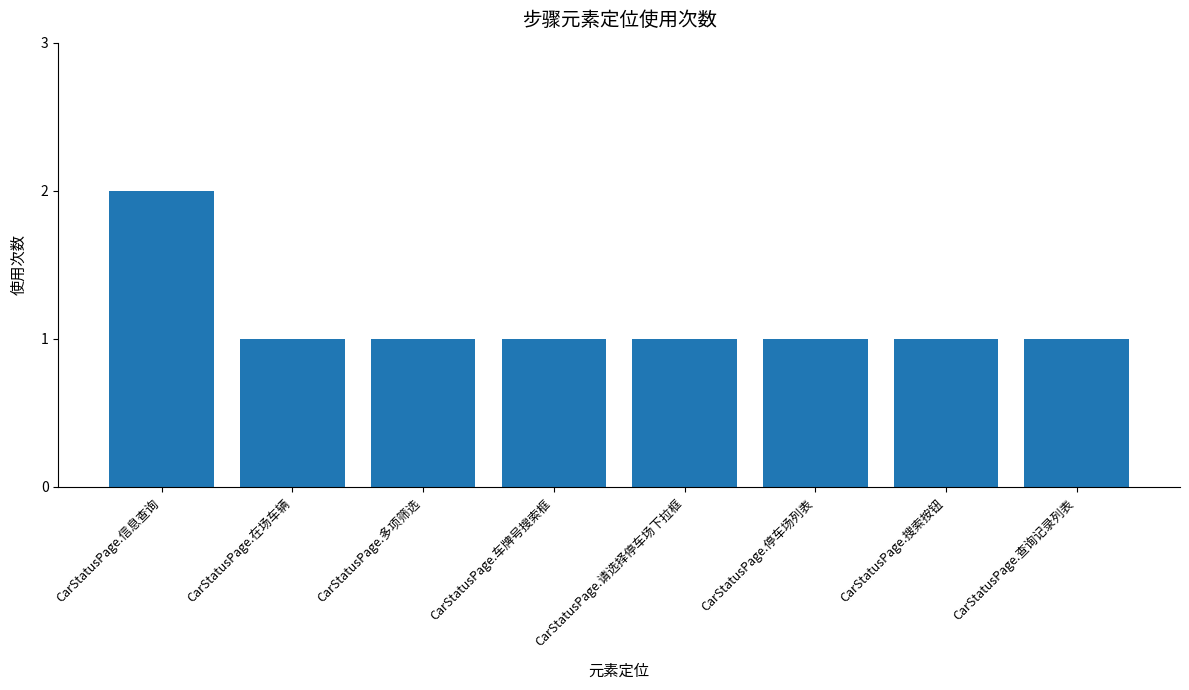

What position from the left is CarStatusPage.多项筛选?

3